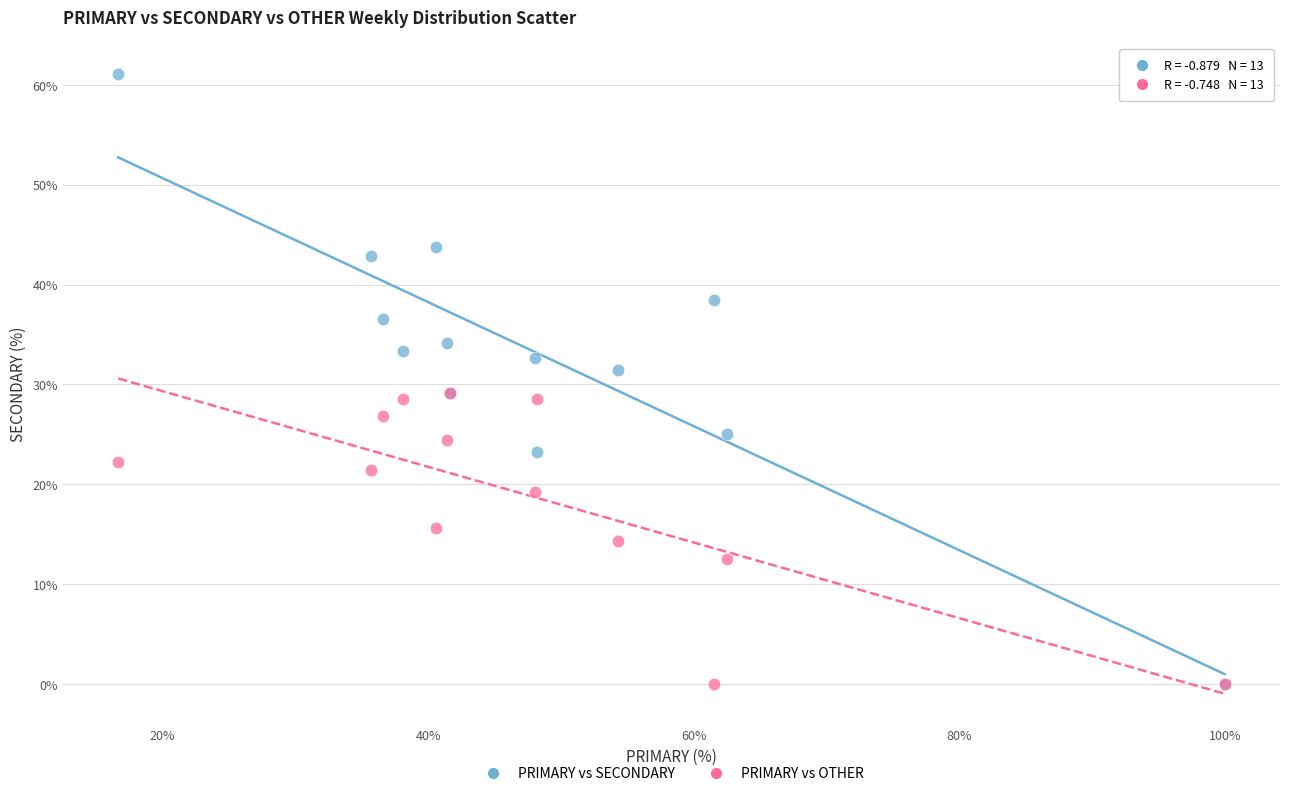

What are all the series names shown in the legend?

PRIMARY vs SECONDARY, PRIMARY vs OTHER